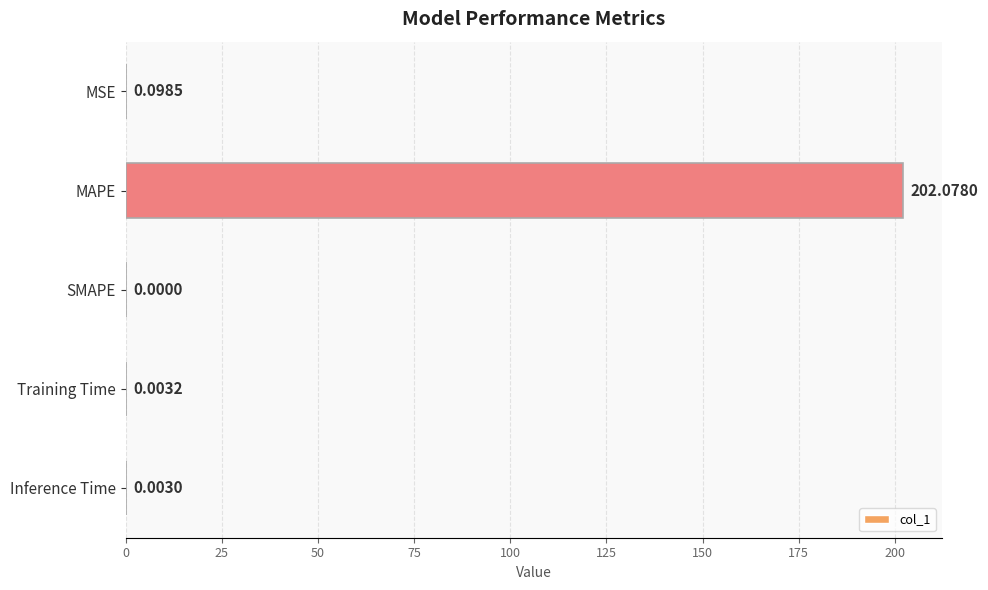

Which label corresponds to the largest value in the chart?

MAPE